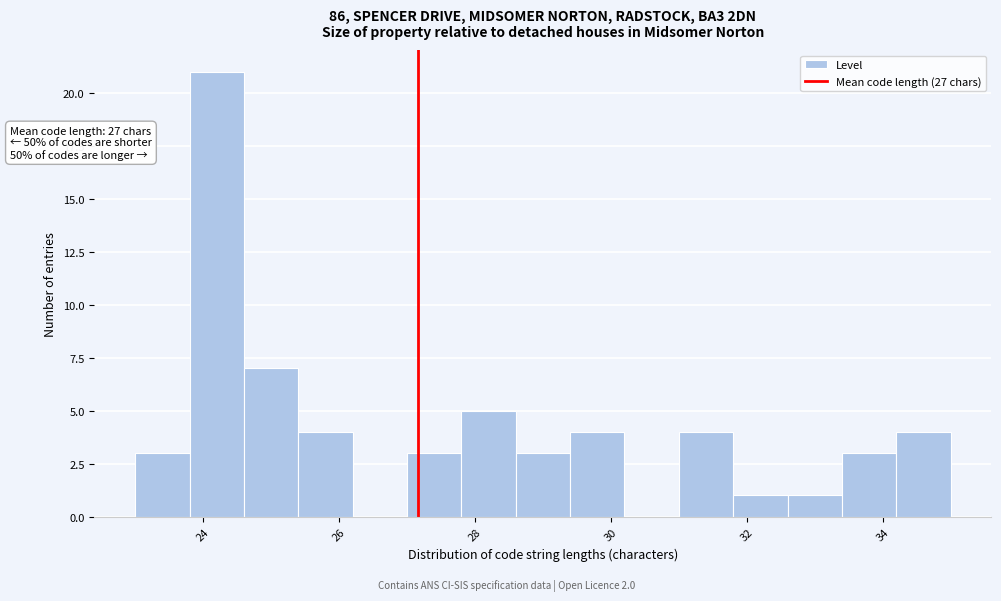

Which range on the x-axis has the tallest bar?

23.8 to 24.6